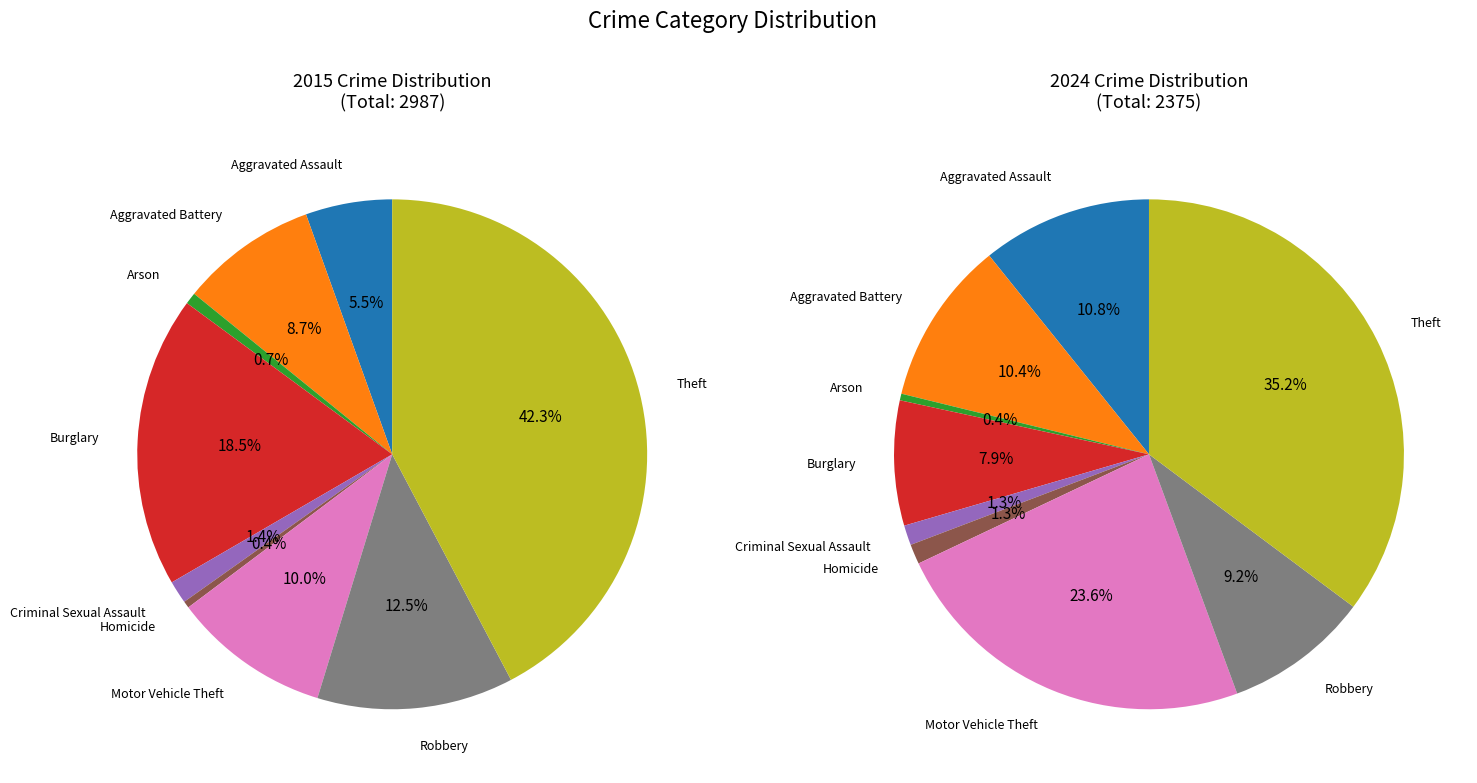

Is it true that Criminal Sexual Assault is 11% of the pie?

False